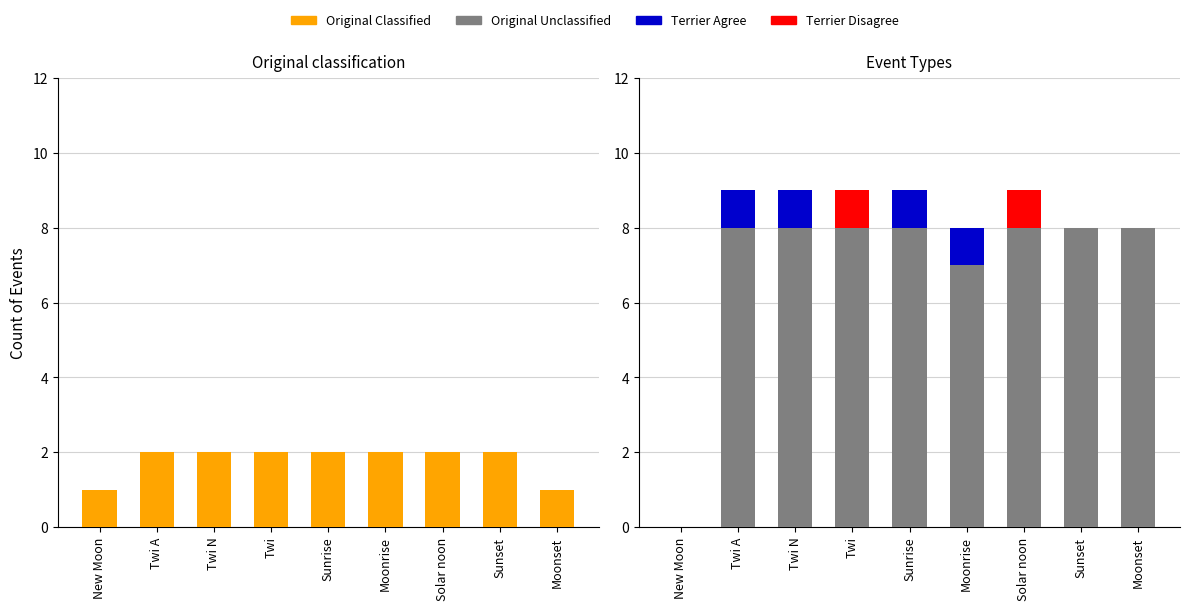

What is the value of the Original Unclassified bar at the 6th from the left?

7